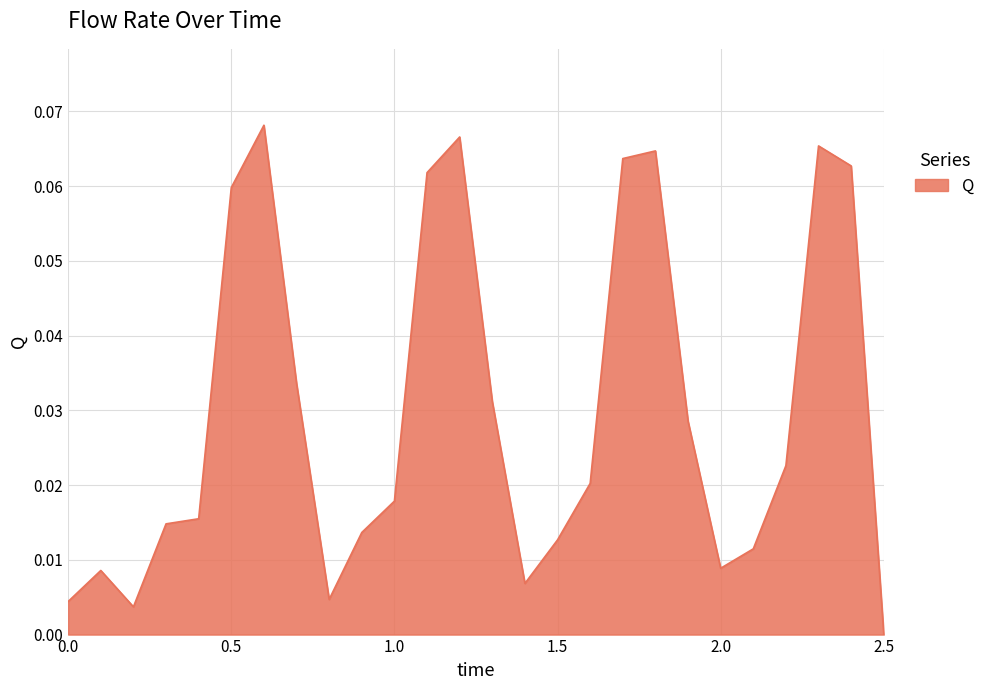

Does the chart display data point markers on the line(s)?

No